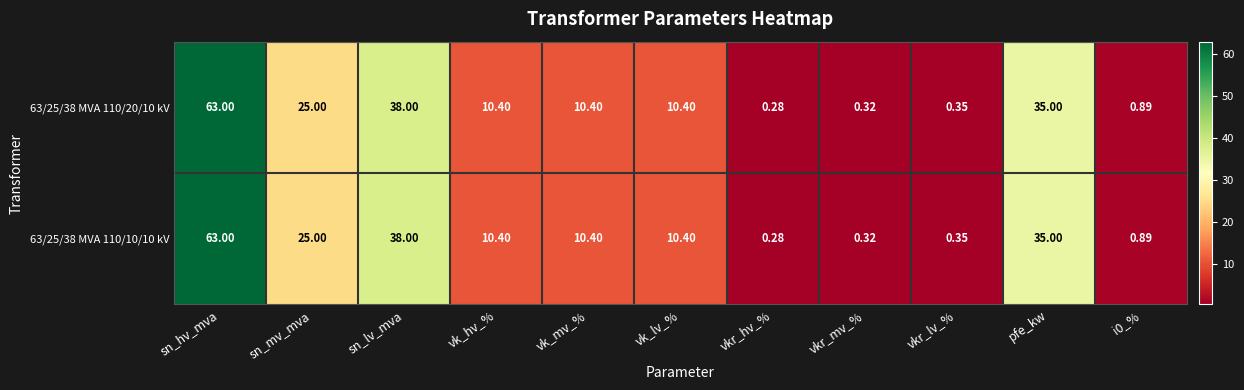

At which label is 63/25/38 MVA 110/20/10 kV closest to 31?

pfe_kw